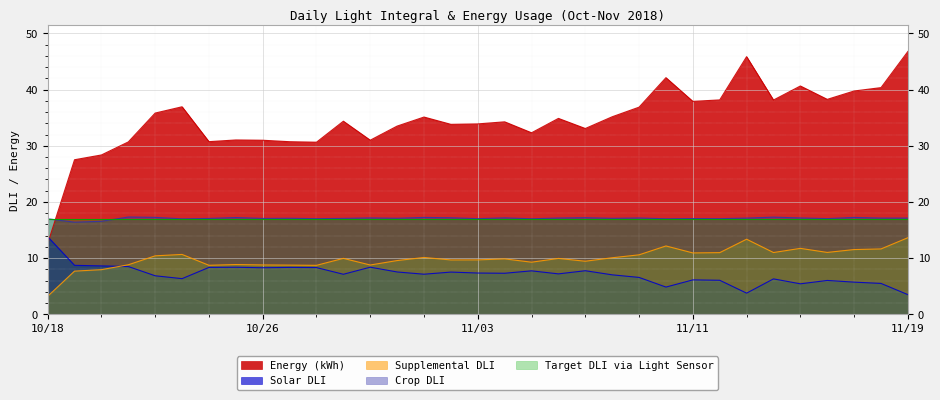

What is the label of the 27th point from the right?

10/24